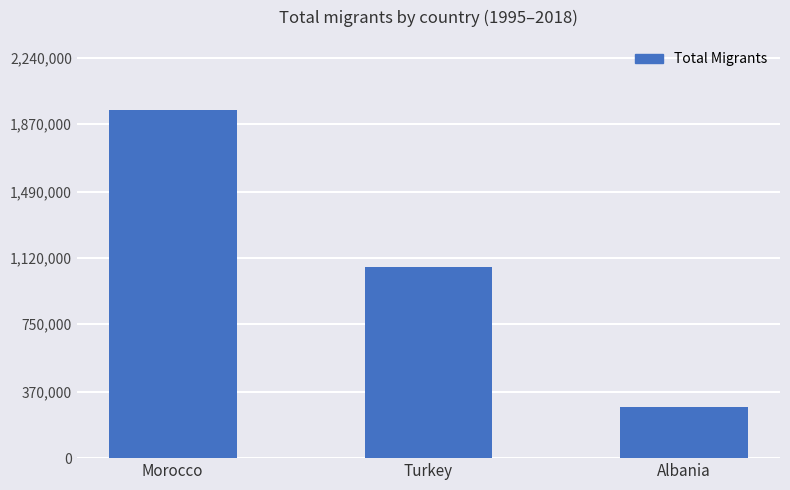

True or false: the data shows 1949410 at Morocco.

True